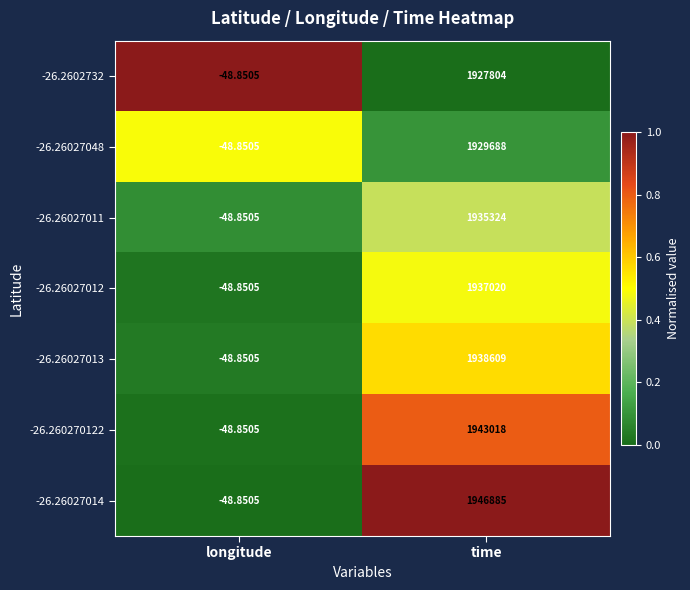

What is the total value across all series at longitude?

-342.0